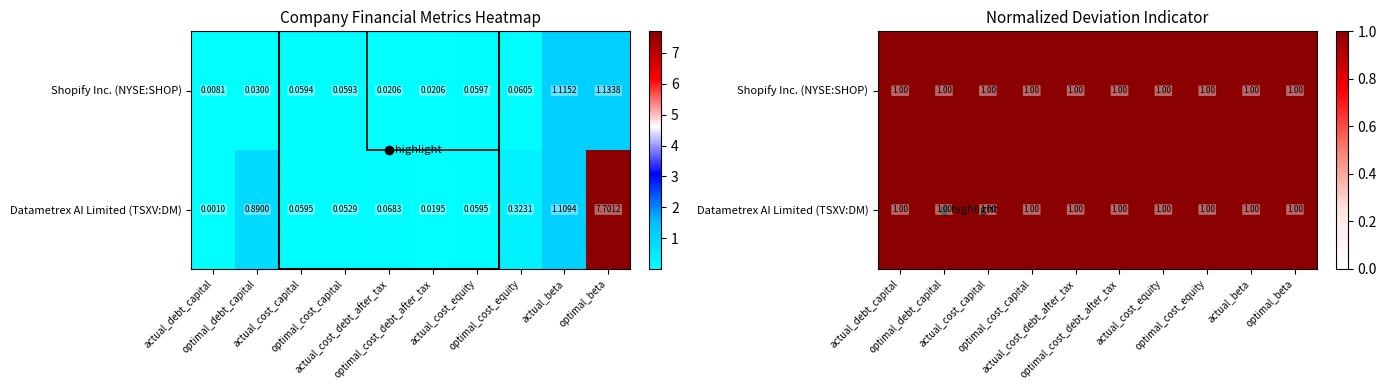

At which category is the sum across all series the highest?

optimal_beta